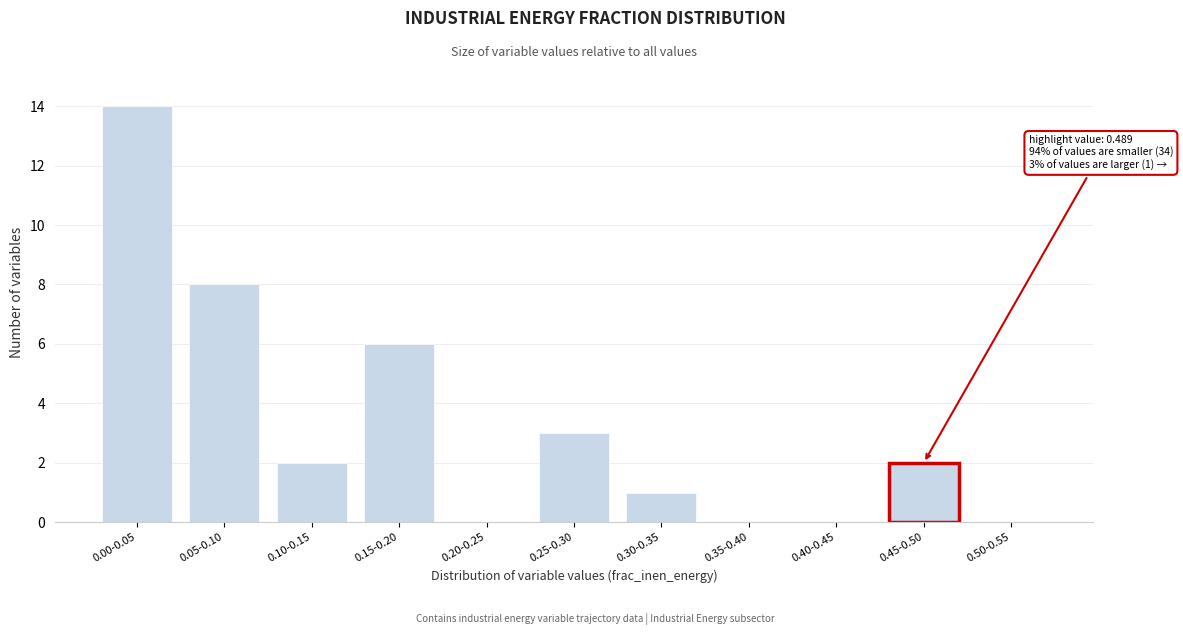

Reading left to right, extract all data points from this chart.

0.00-0.05=14	0.05-0.10=8	0.10-0.15=2	0.15-0.20=6	0.20-0.25=0	0.25-0.30=3	0.30-0.35=1	0.35-0.40=0	0.40-0.45=0	0.45-0.50=2	0.50-0.55=0